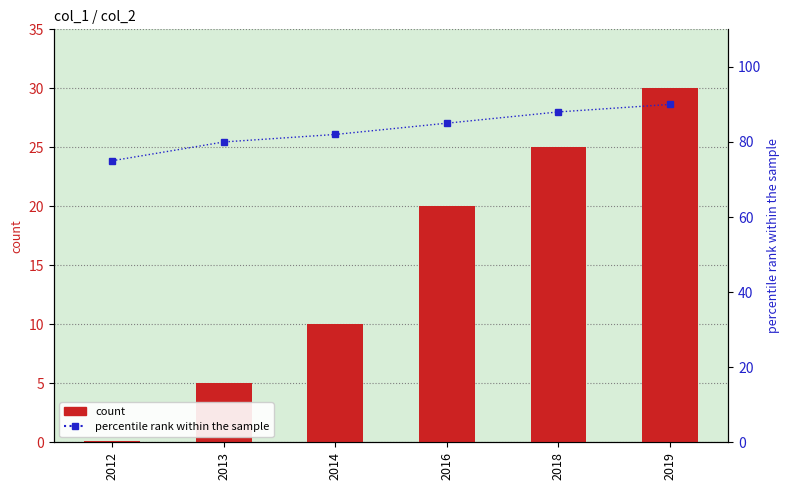

What is the total value across all series at 2012?

75.1